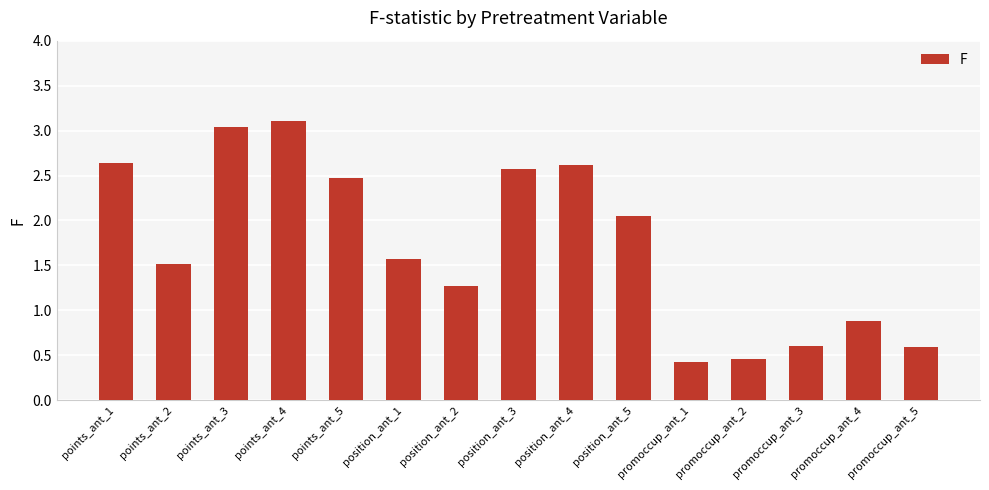

What is the sum of all values?

25.8